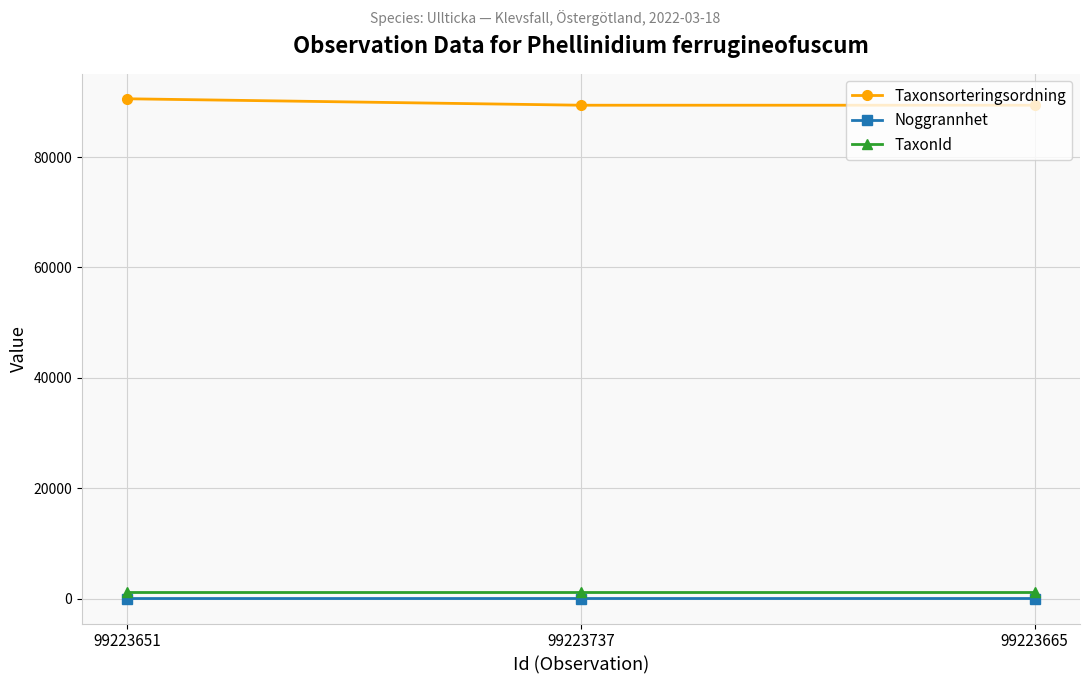

List the series in order of their peak value, lowest first.

Noggrannhet, TaxonId, Taxonsorteringsordning